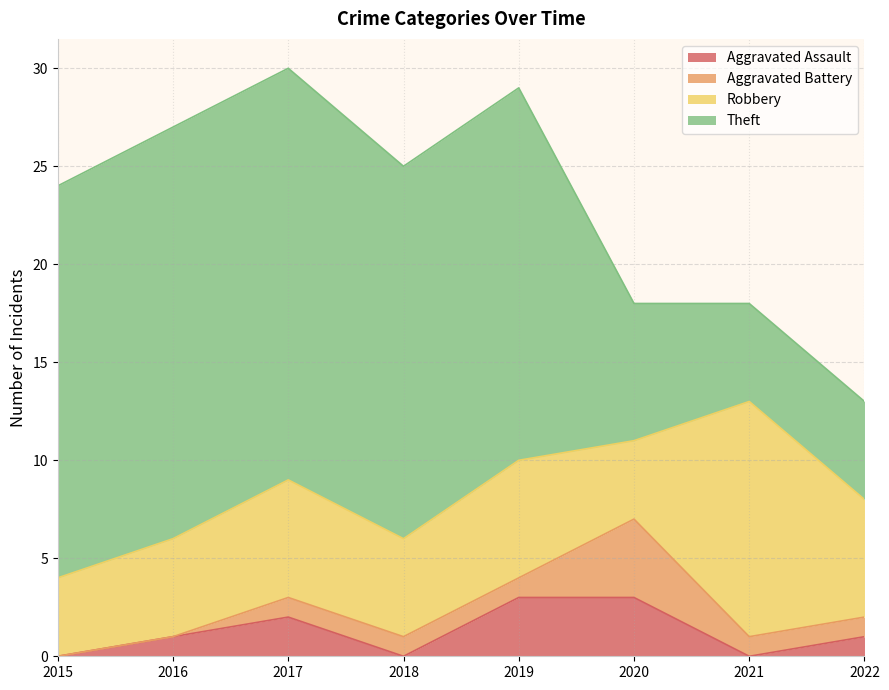

What is the approximate value of Theft at 2019, to the nearest 5?

20